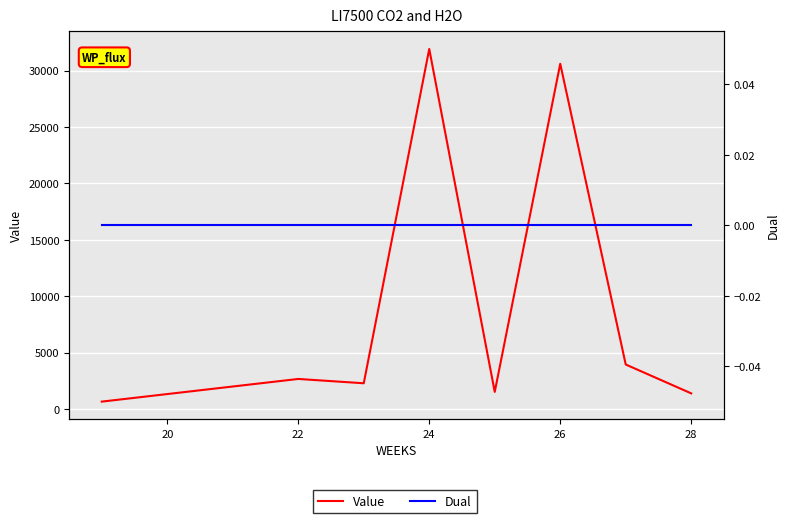

List the series in order of their peak value, highest first.

Value, Dual